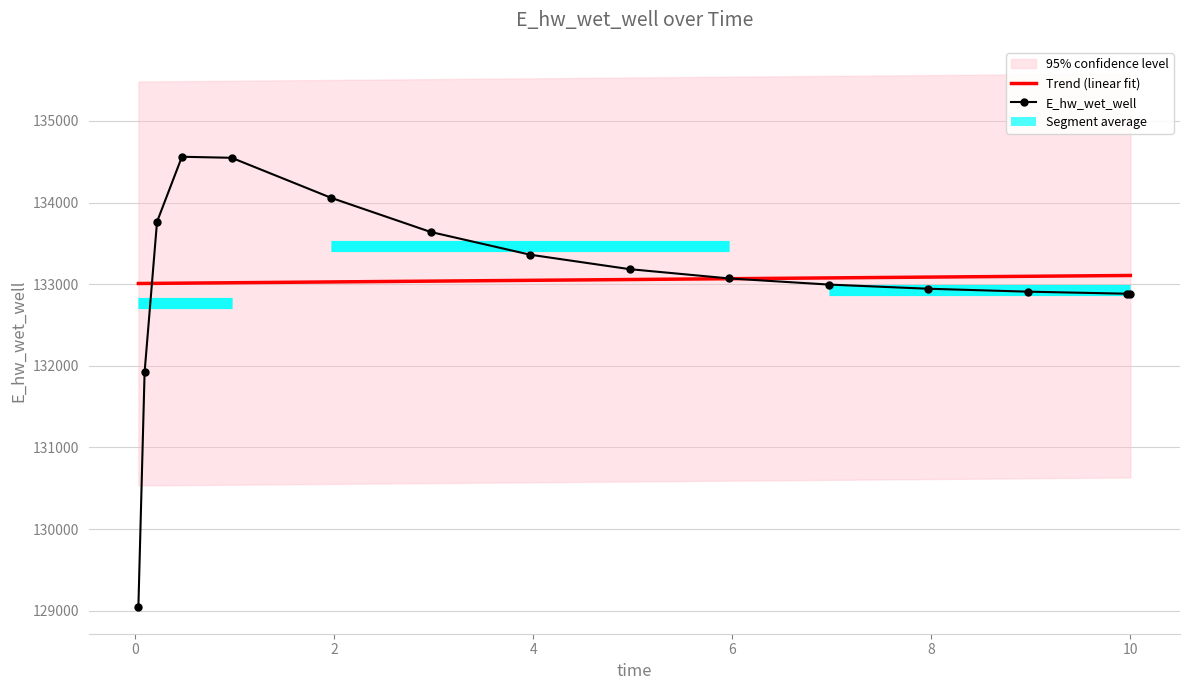

What is the difference between the maximum and minimum values in the E_hw_wet_well series?

5515.2